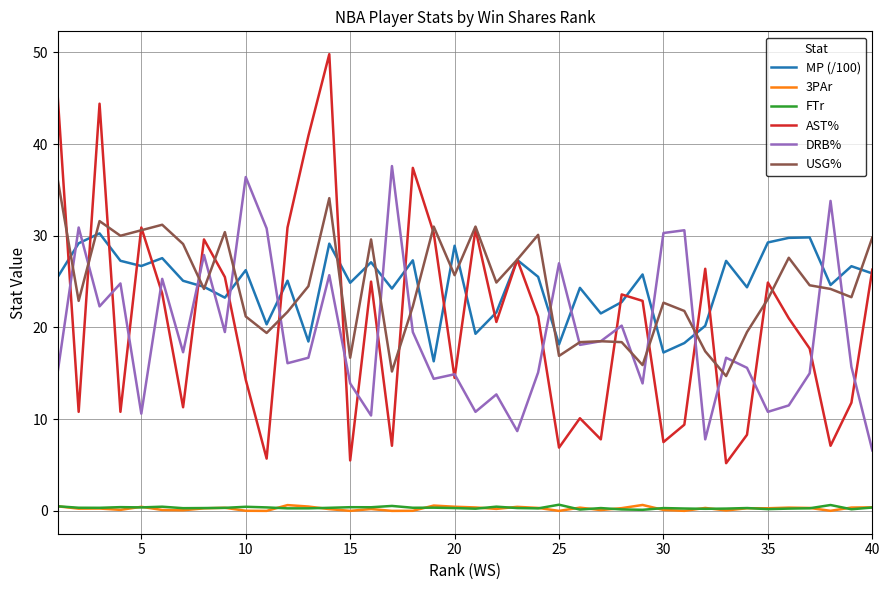

Which series has the largest range (max minus min)?

AST%